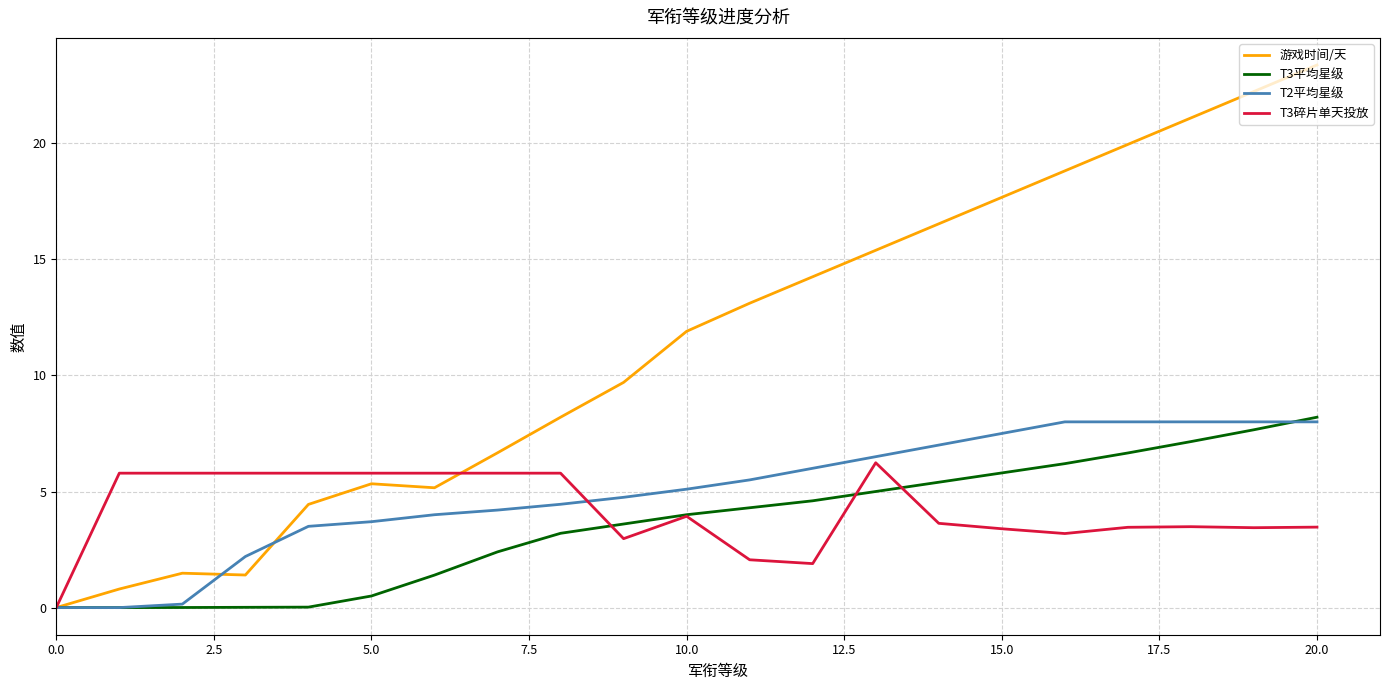

What is the highest value of the T2平均星级 series?

8.0